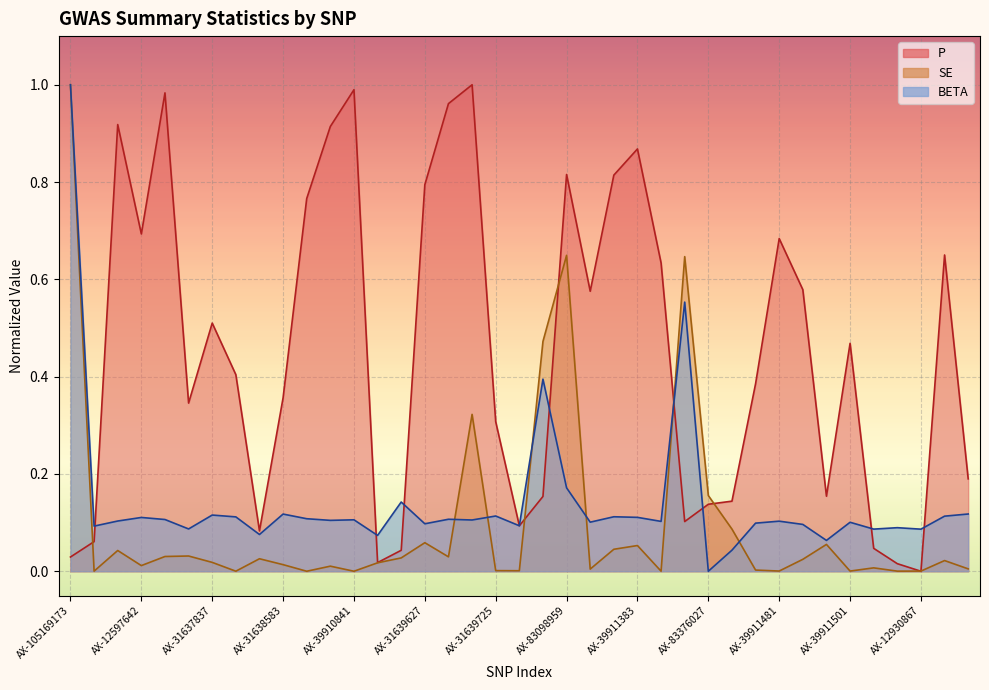

What is the sum of all P values?

17.7